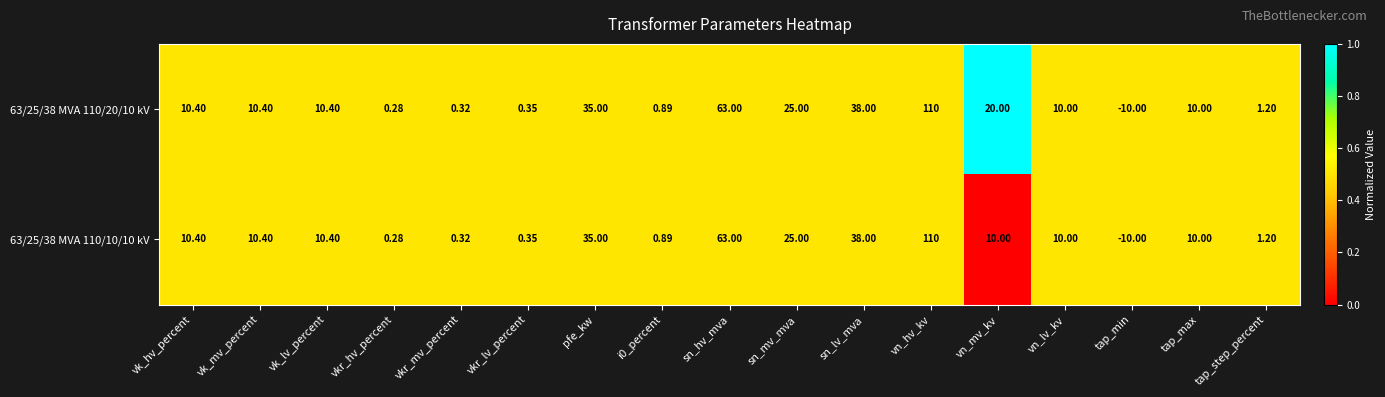

At which label does 63/25/38 MVA 110/10/10 kV reach its peak?

vn_hv_kv